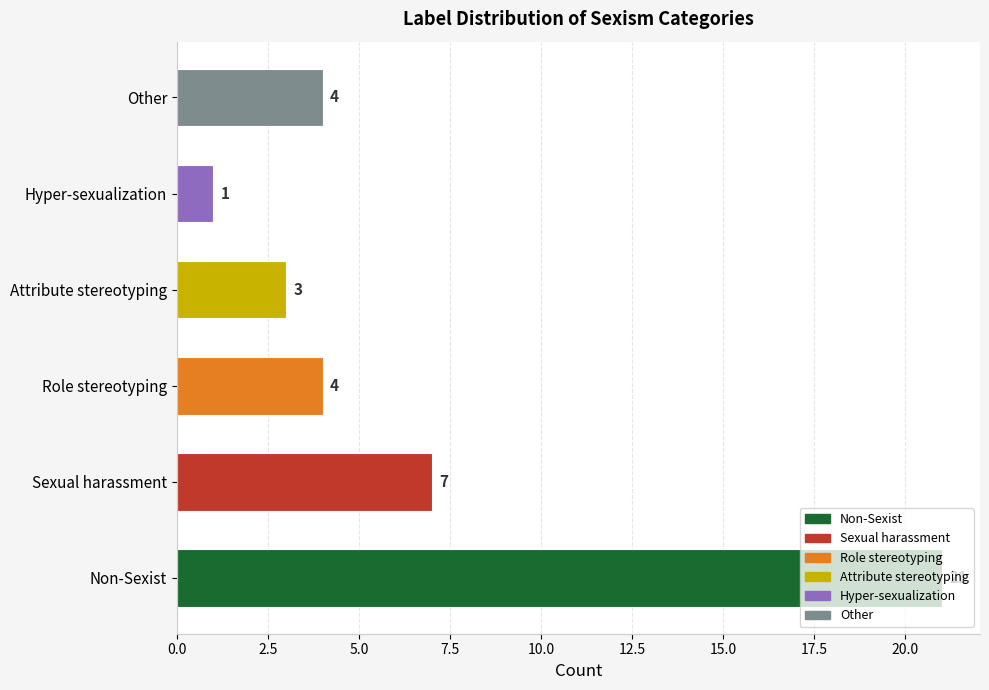

What is the ratio of the value at Non-Sexist to the value at Other?

5.2